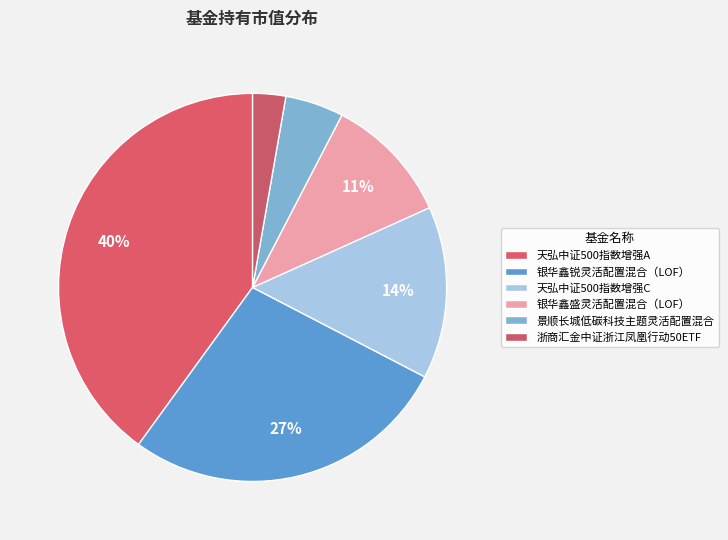

How many segments does this pie chart have?

6